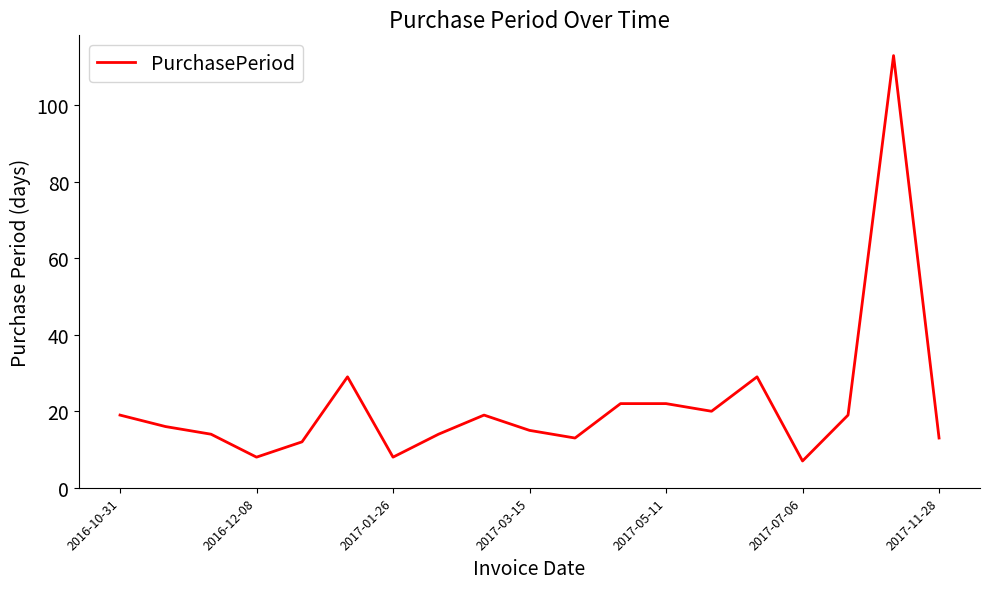

What is the smallest value displayed?

7